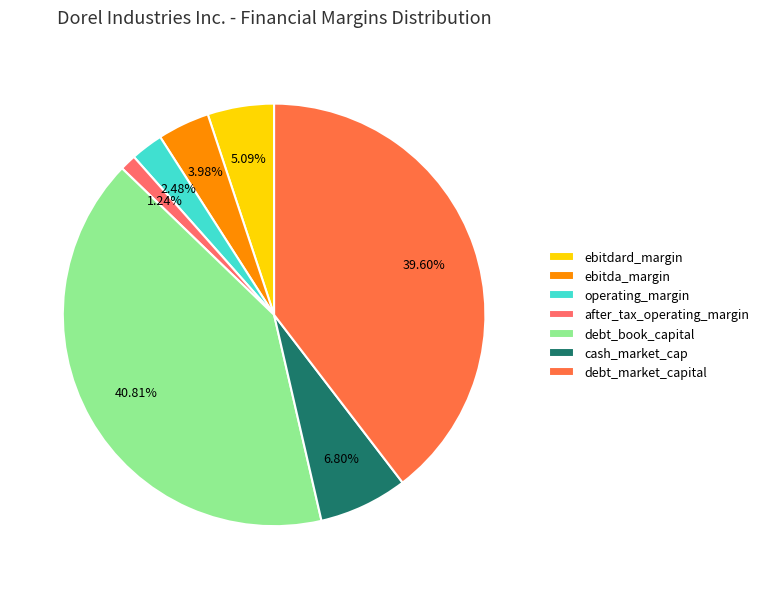

Which slice is the smallest?

after_tax_operating_margin